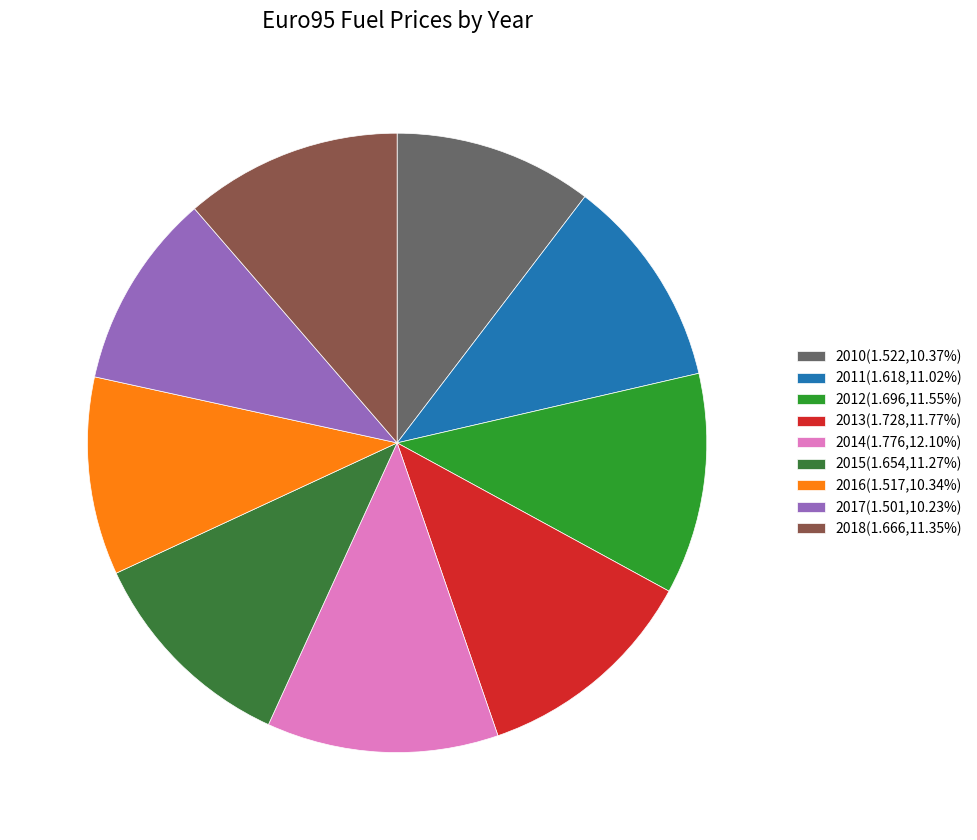

Is the sum of 2013(1.728,11.77%) and 2010(1.522,10.37%) greater than half?

No